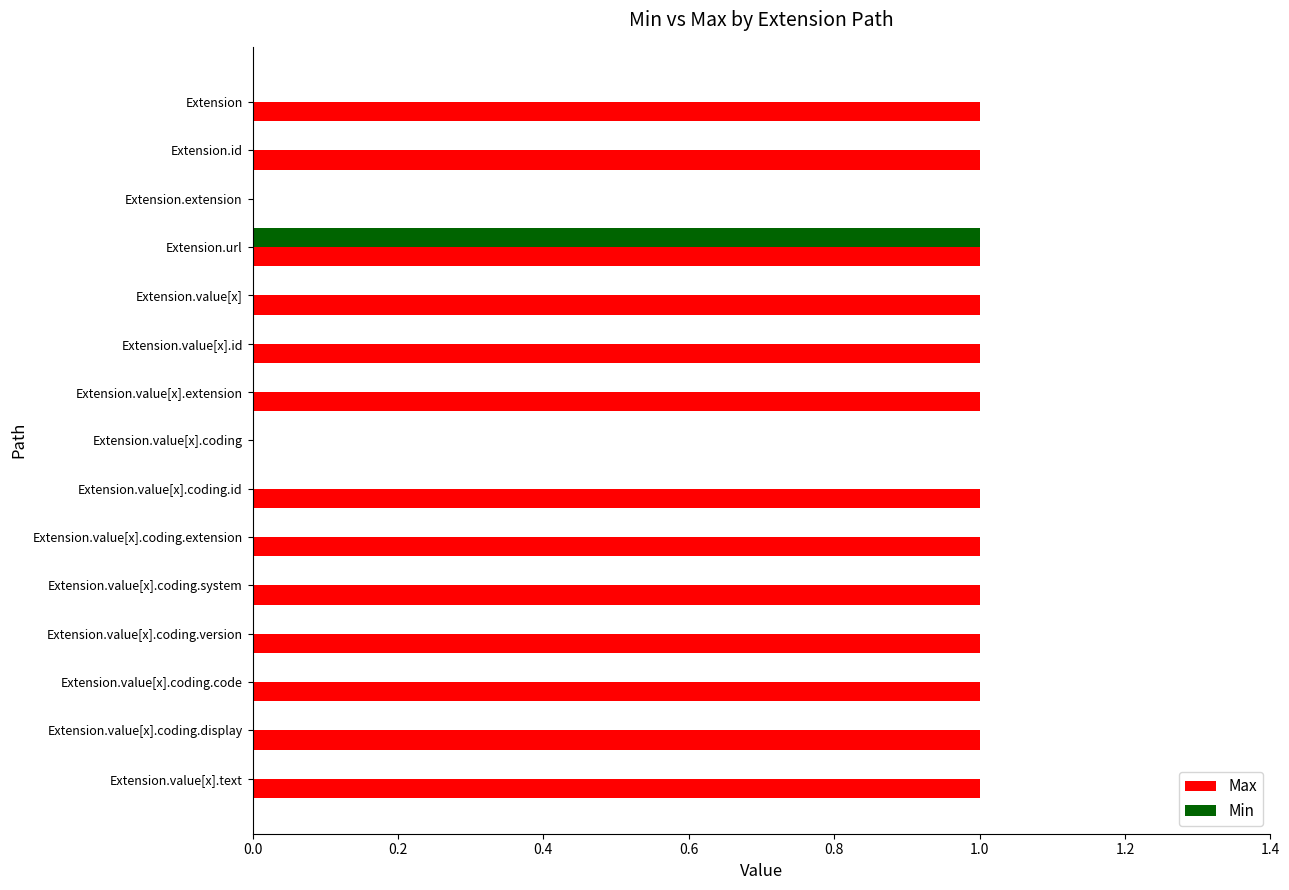

Count the Max values in the range 1 to 2.

13